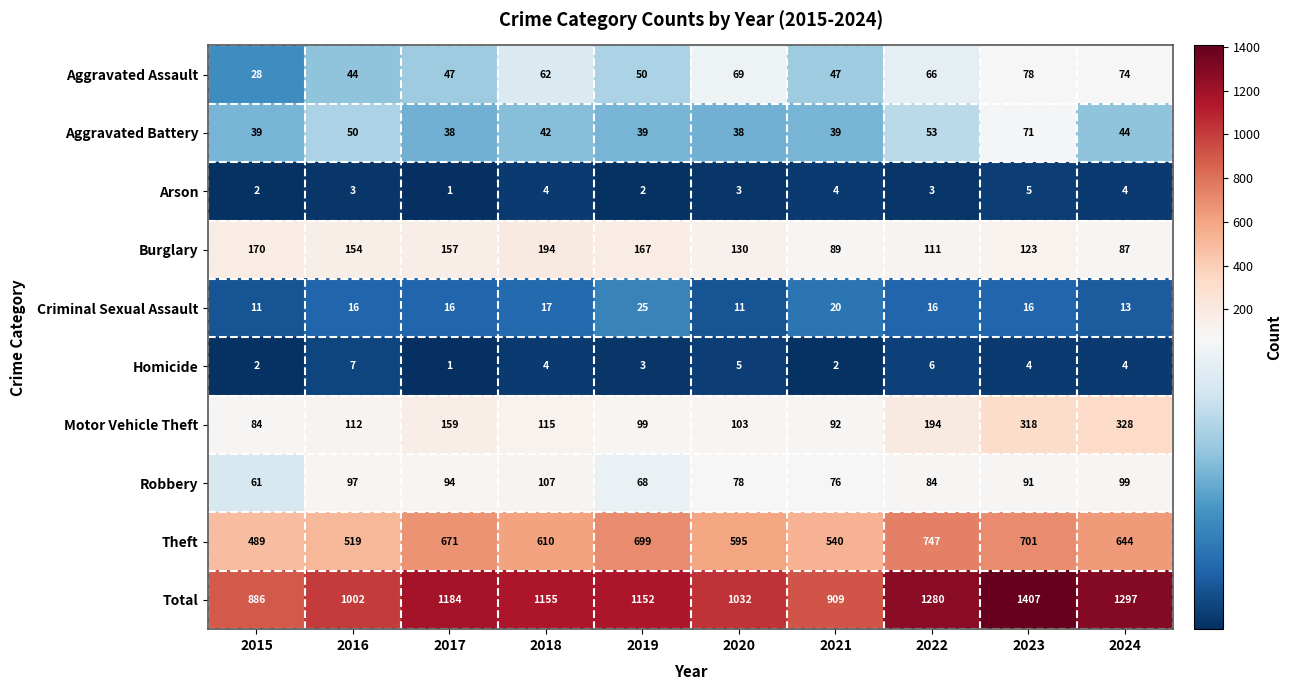

True or false: Motor Vehicle Theft has a value of 211 at 2024.

False